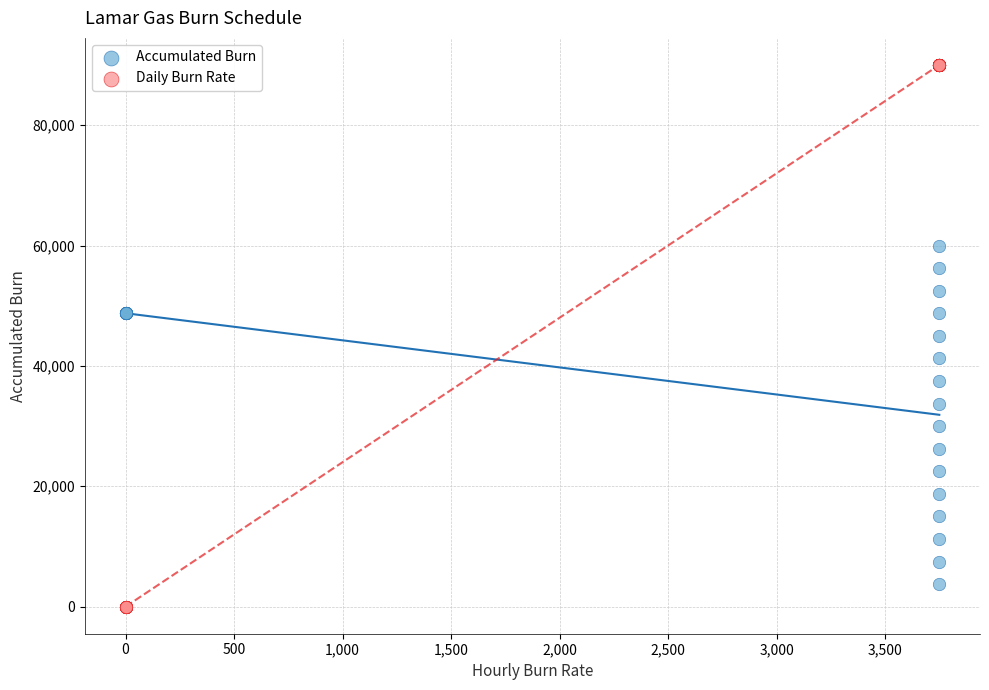

Which series has the widest spread of Y values?

Daily Burn Rate